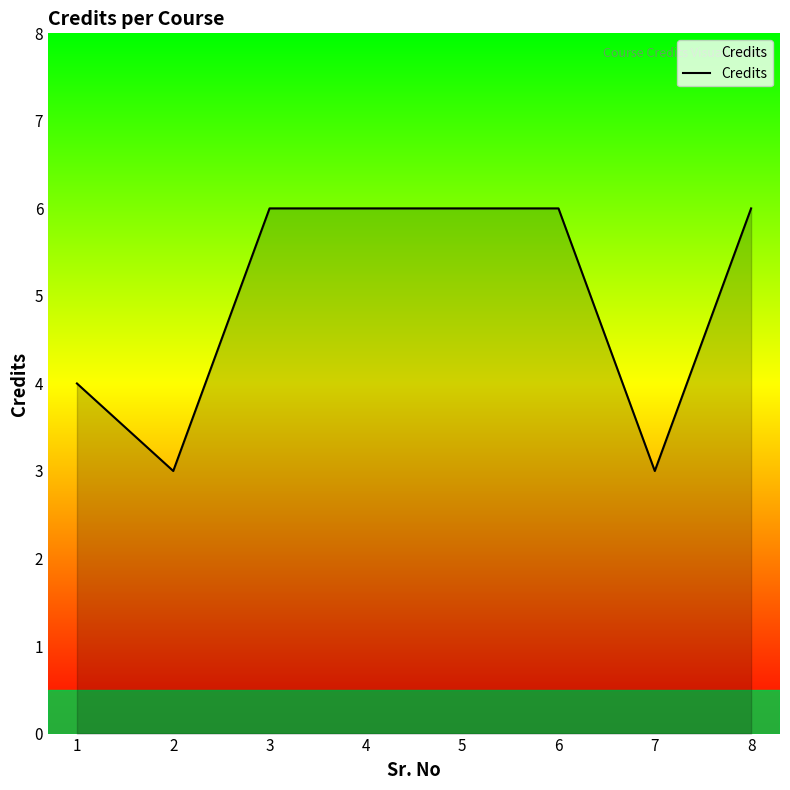

How many lines are shown in the chart?

1